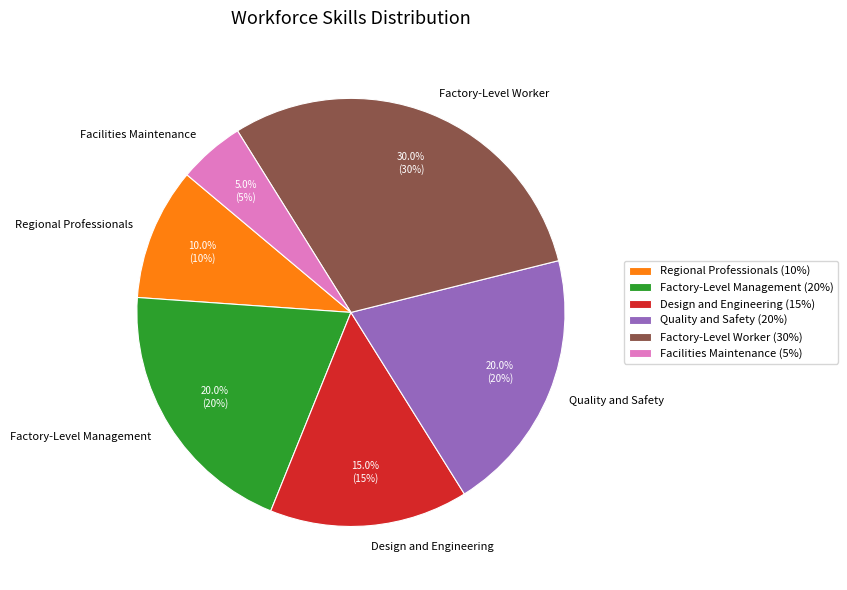

To the nearest percent, what is the difference between the Facilities Maintenance and Design and Engineering slice percentages?

10%